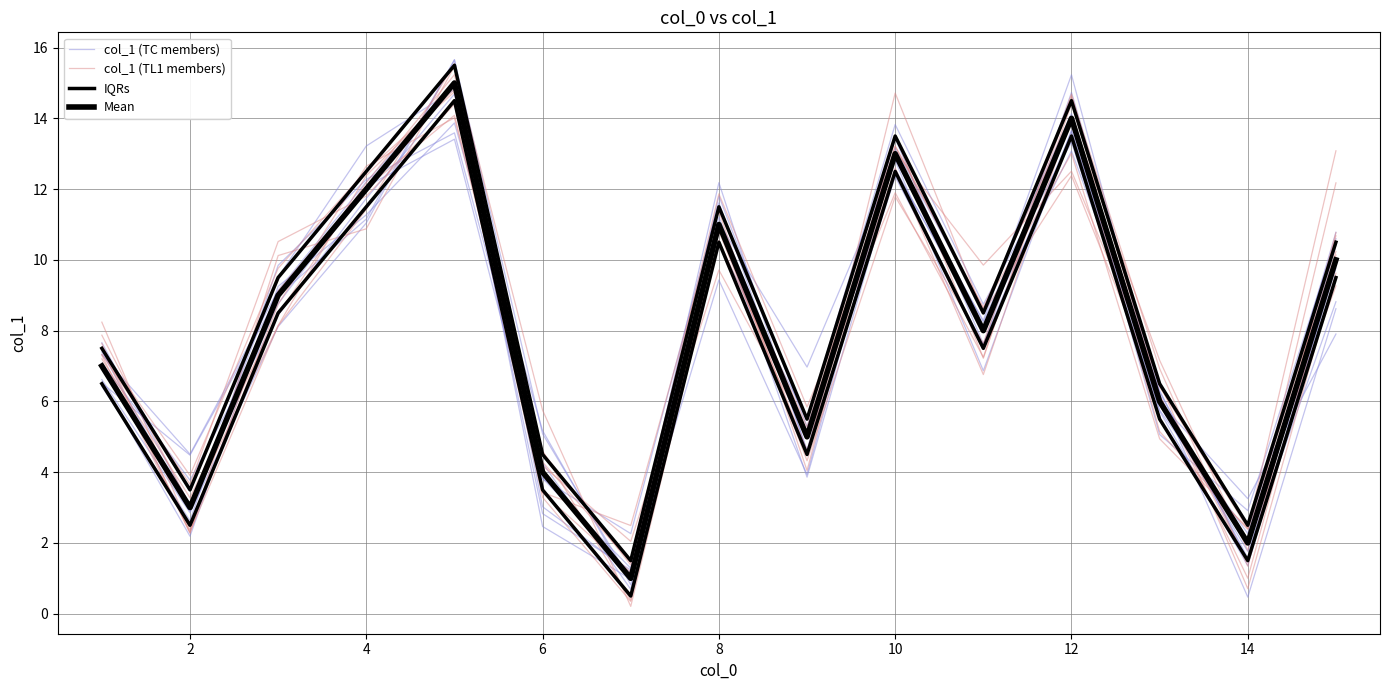

At which category does col_1 (TL1 members) reach its first local valley?

2